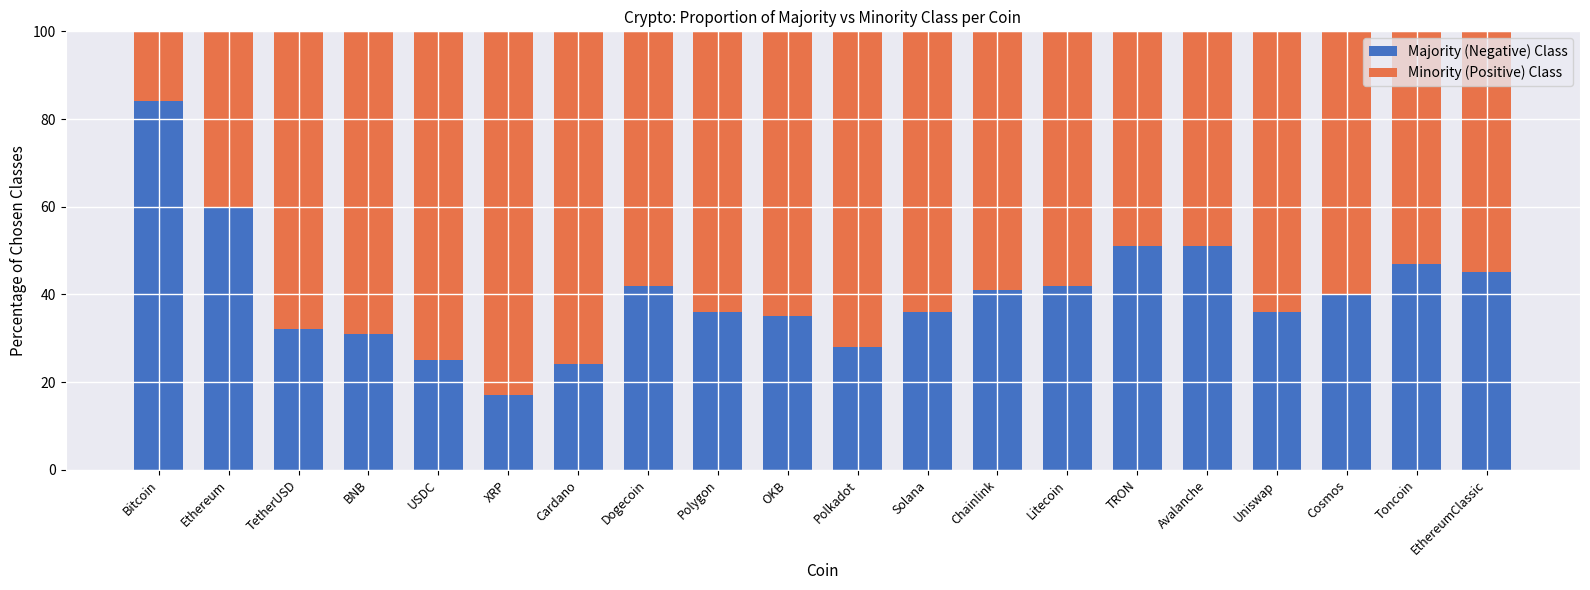

What is the minimum value for Majority (Negative) Class?

17